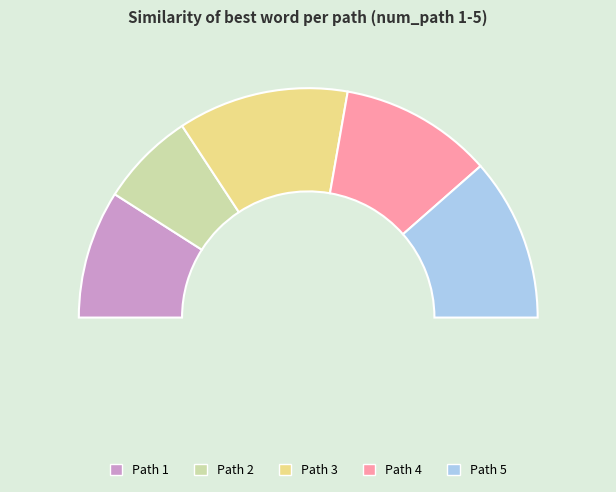

True or false: 4 accounts for 22% of the total.

True